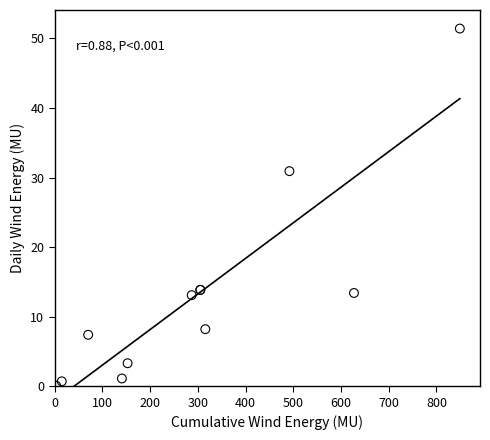

What Y value in the scatter plot is closest to 25?

30.9